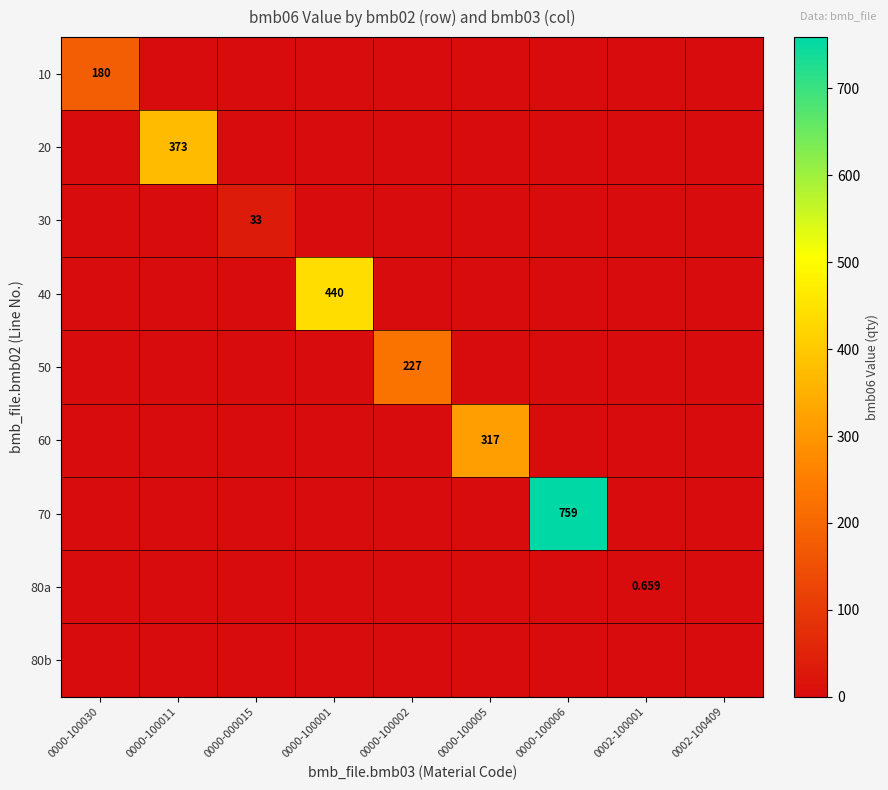

What is the highest value of the 50 series?

227.0